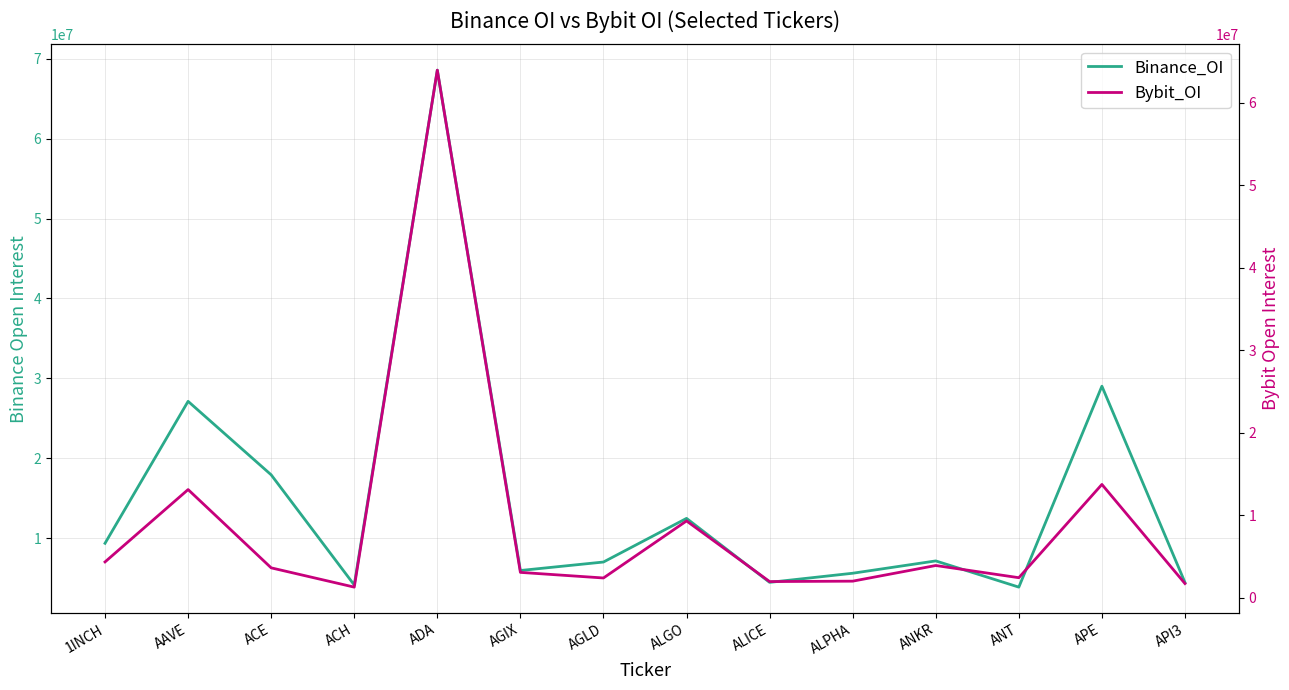

What are all the series names shown in the legend?

Binance_OI, Bybit_OI